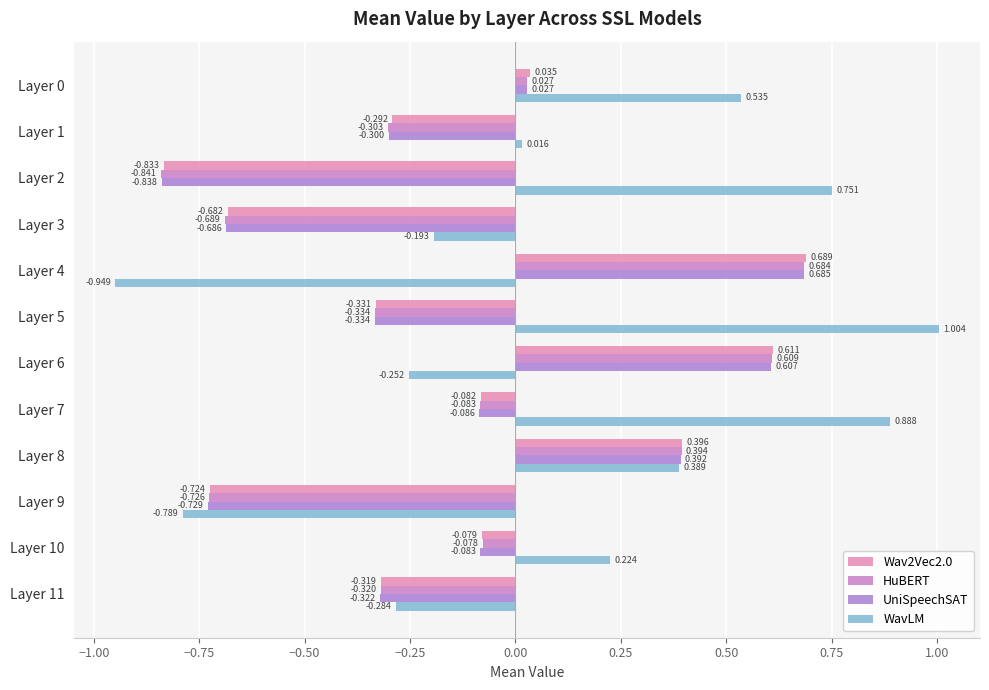

How many values in WavLM are above zero?

7